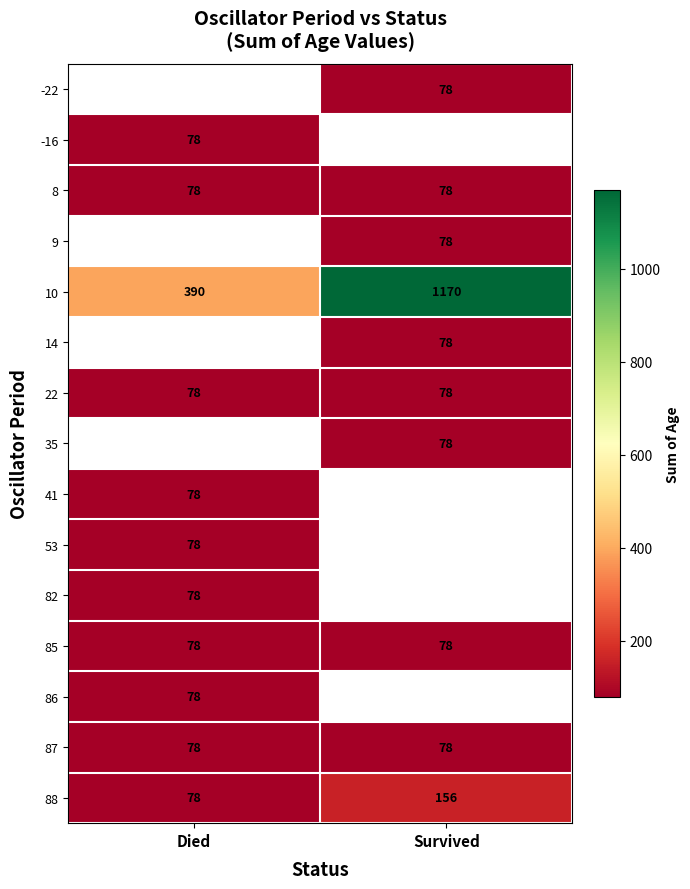

True or false: 87 has a value of 135 at Died.

False